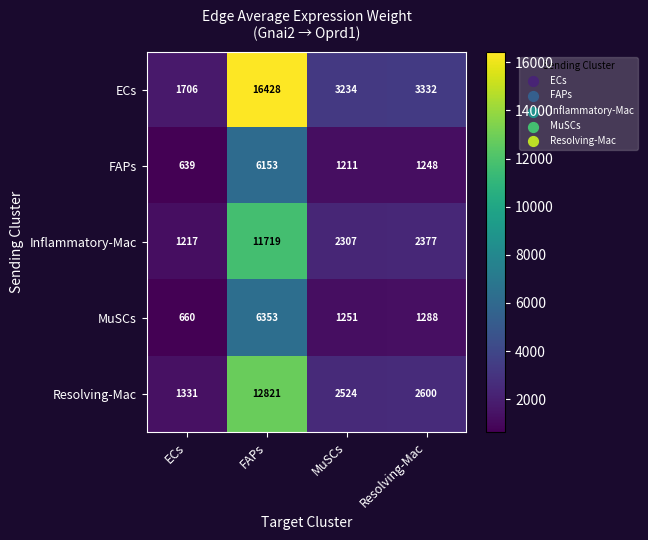

Read the ECs value at FAPs, to the nearest 10.

16430